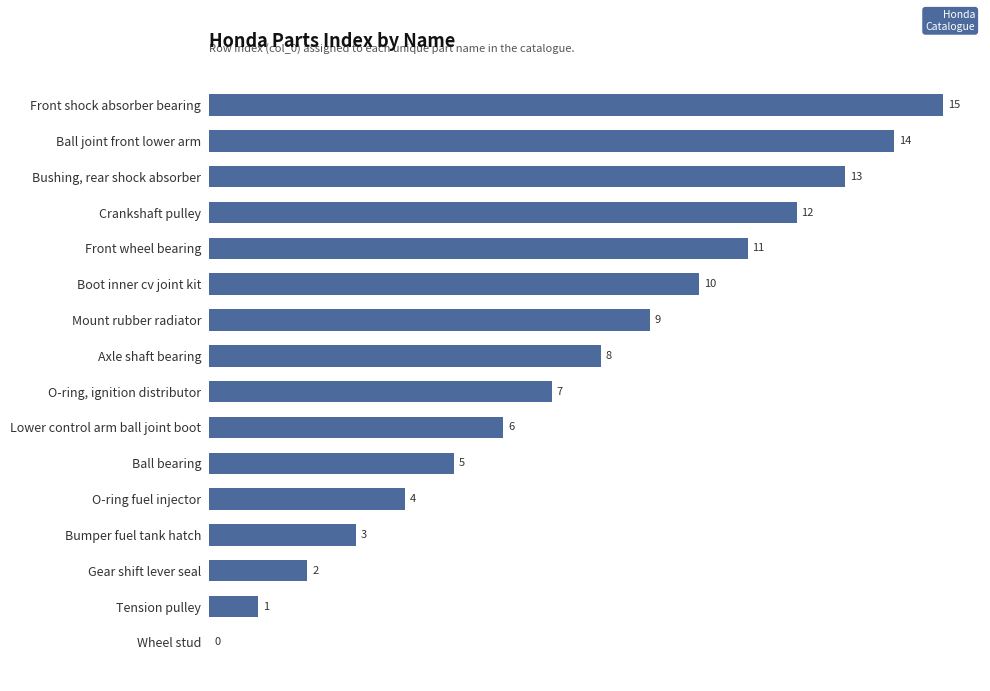

What is the average value?

8